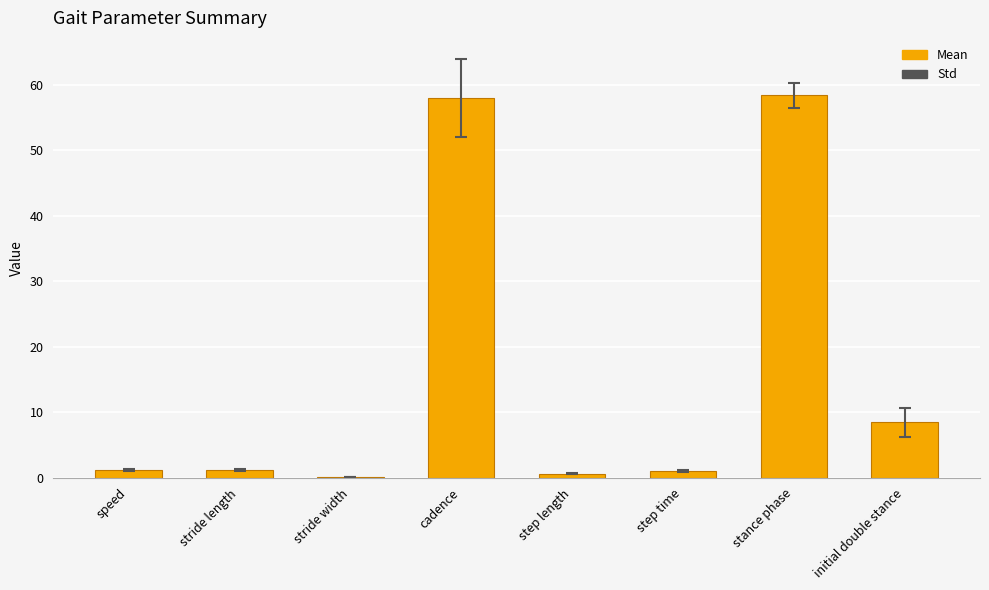

Read the value at cadence.

58.0